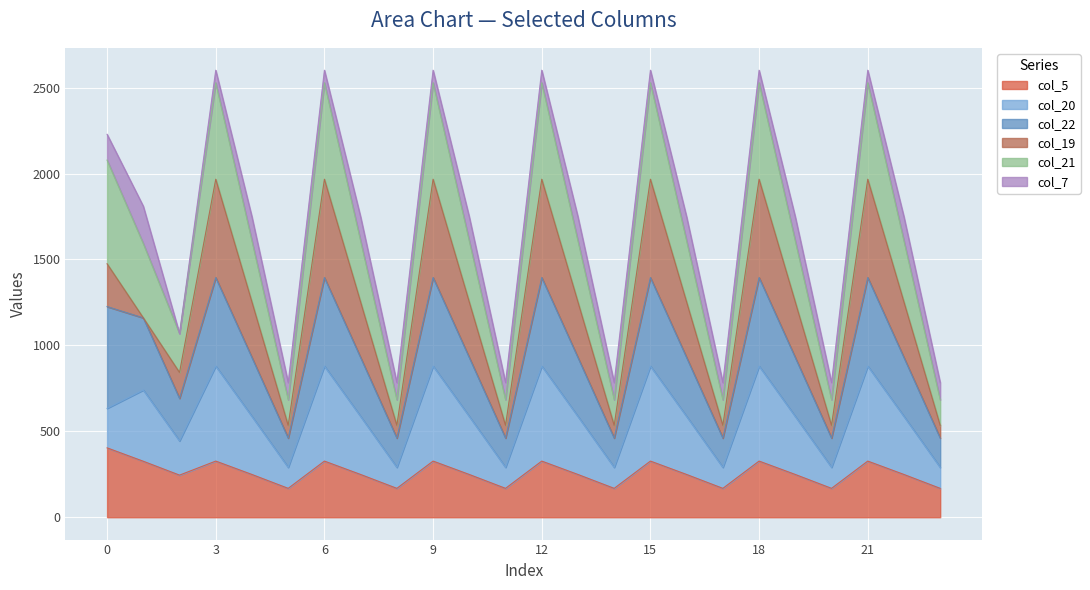

What is the minimum value for col_5?

168.0